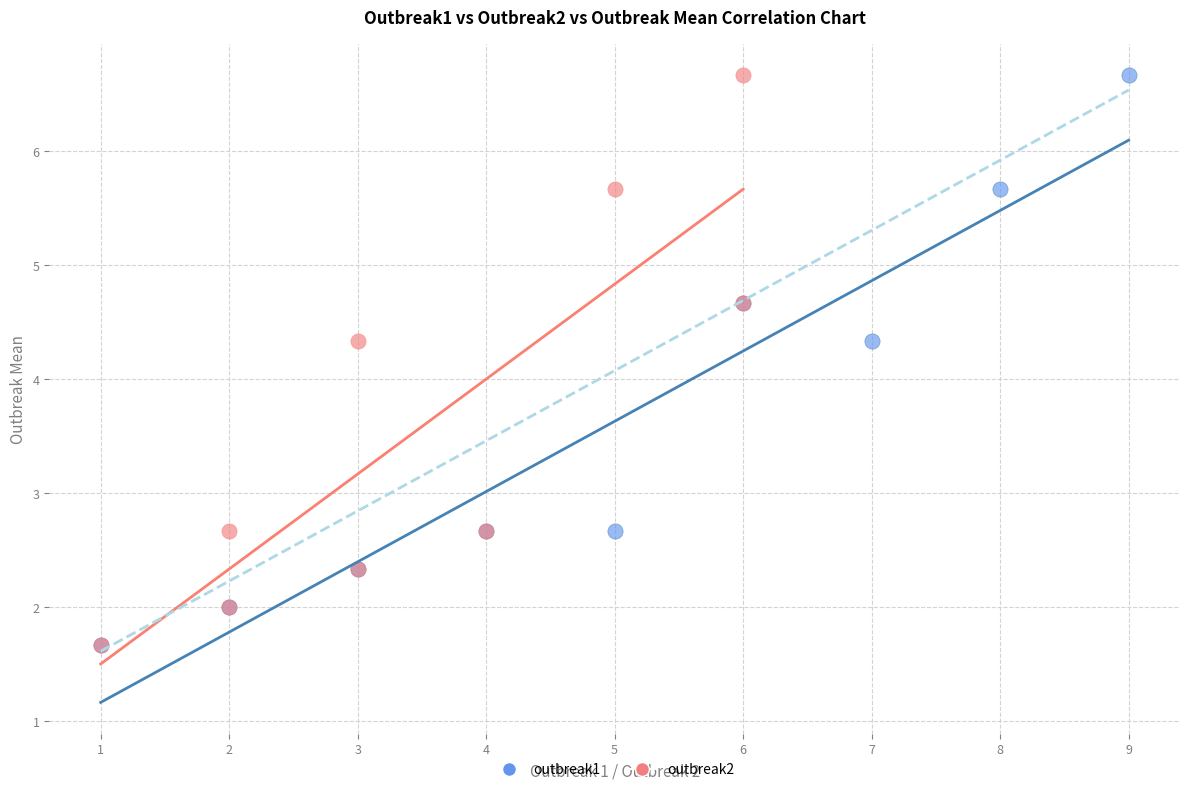

What are all the series names shown in the legend?

outbreak1, outbreak2